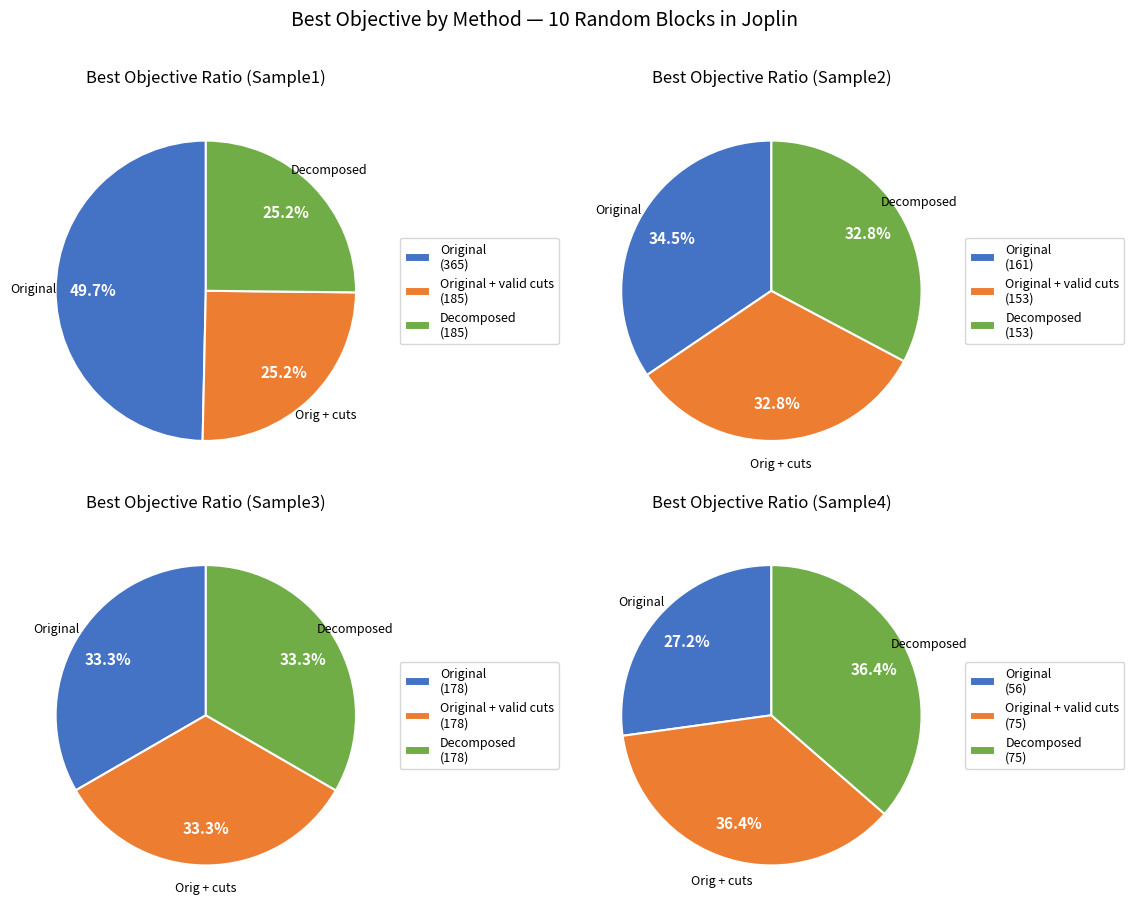

Is it true that Sample4 is 11% of the pie?

True